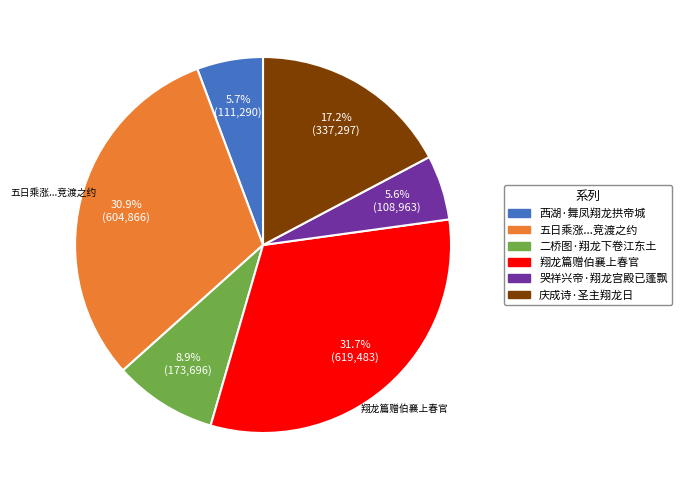

Which has a higher value, 哭祥兴帝·翔龙宫殿已蓬飘 or 庆成诗·圣主翔龙日?

庆成诗·圣主翔龙日